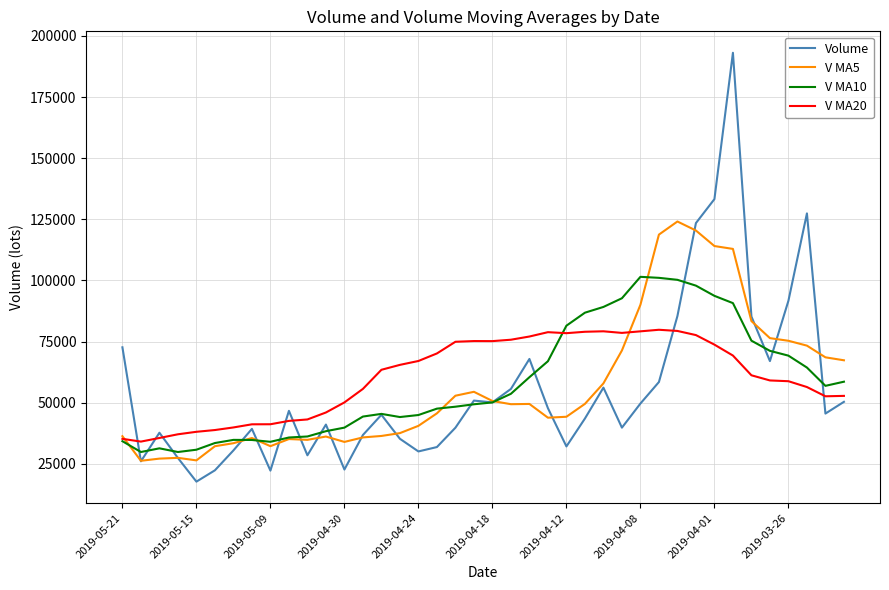

What is the highest value of the Volume series?

193107.9